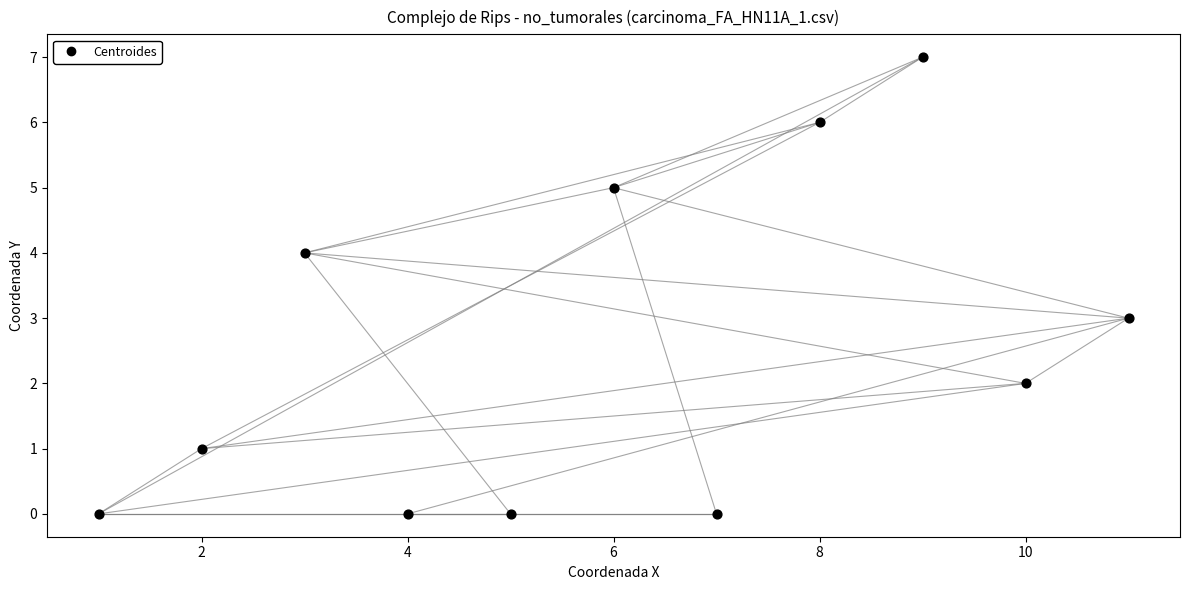

What is the range of X values (max minus min)?

10